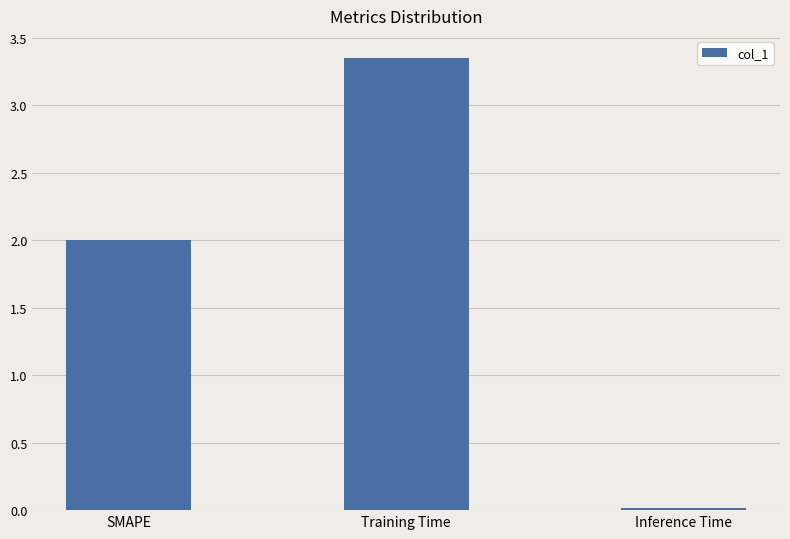

Are the bars horizontal?

No